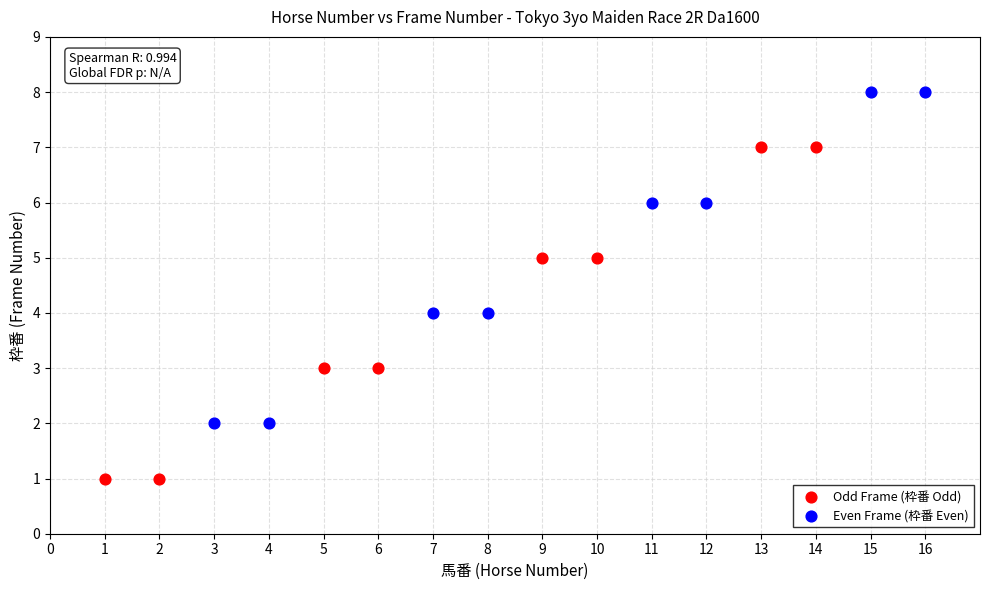

Which series reaches the maximum Y coordinate?

Even Frame (枠番 Even)